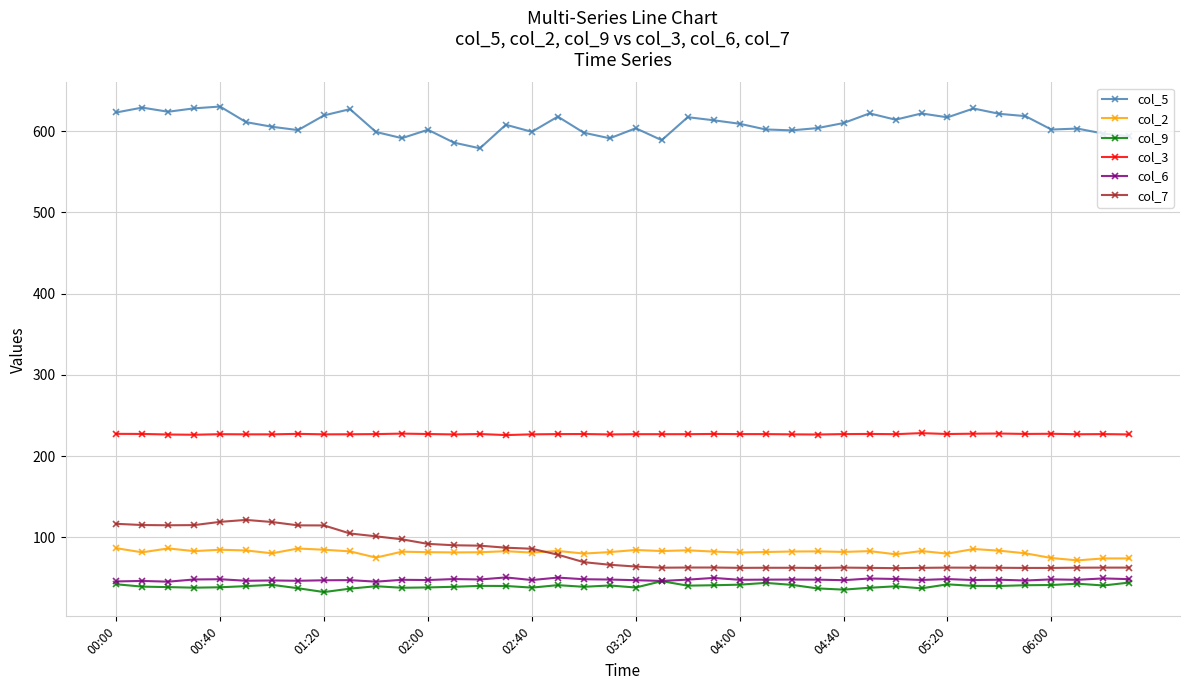

True or false: col_2 and col_9 intersect in this chart.

False